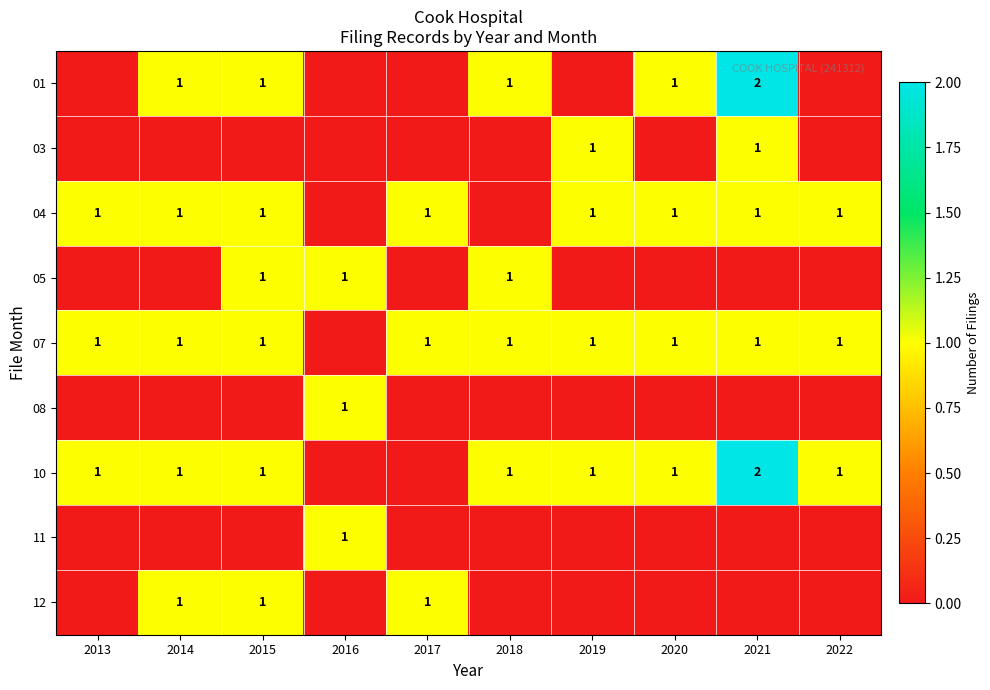

What is the difference between the second highest and second lowest values in the 04 series?

1